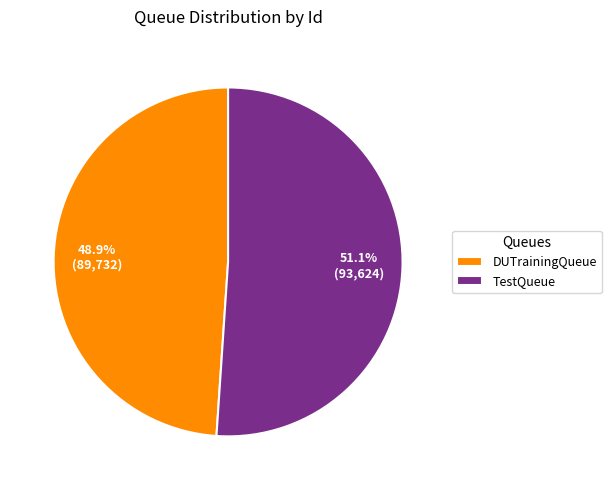

Combined, do DUTrainingQueue and TestQueue account for over 50%?

Yes